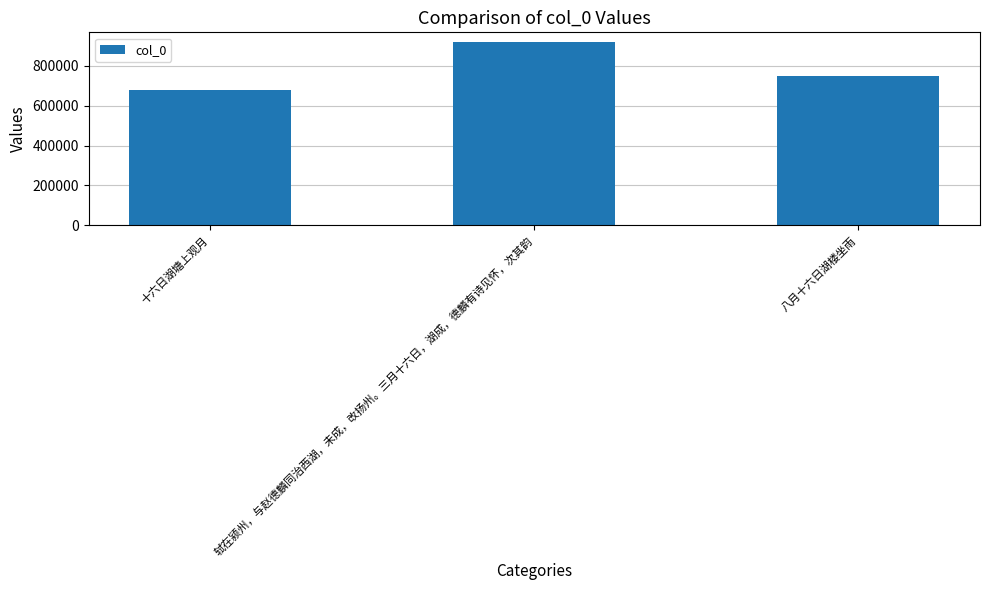

Count the number of data series in this chart.

1